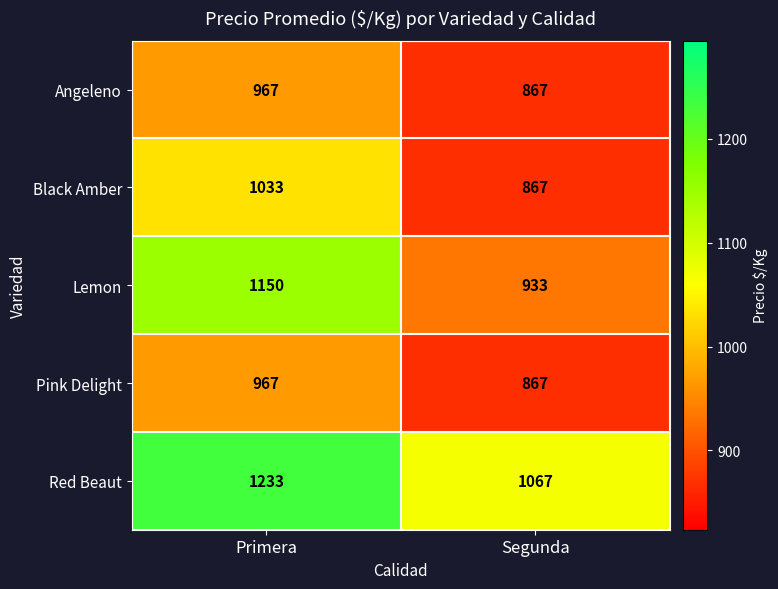

Reading left to right, extract all data points from this chart.

Angeleno: 967	867
Black Amber: 1033	867
Lemon: 1150	933
Pink Delight: 967	867
Red Beaut: 1233	1067